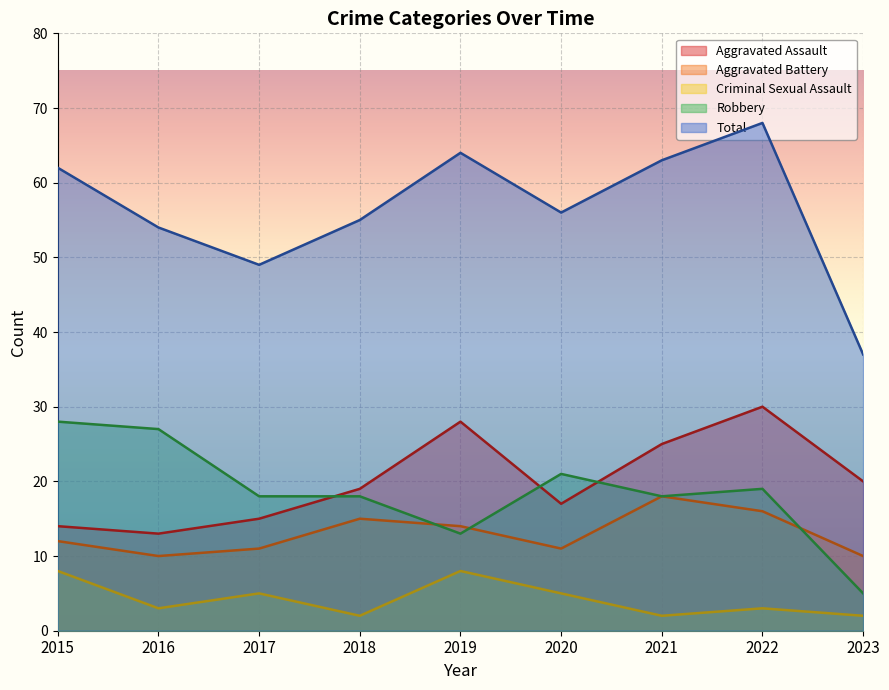

In Aggravated Assault, how many points are lower than both neighbors (excluding endpoints)?

2